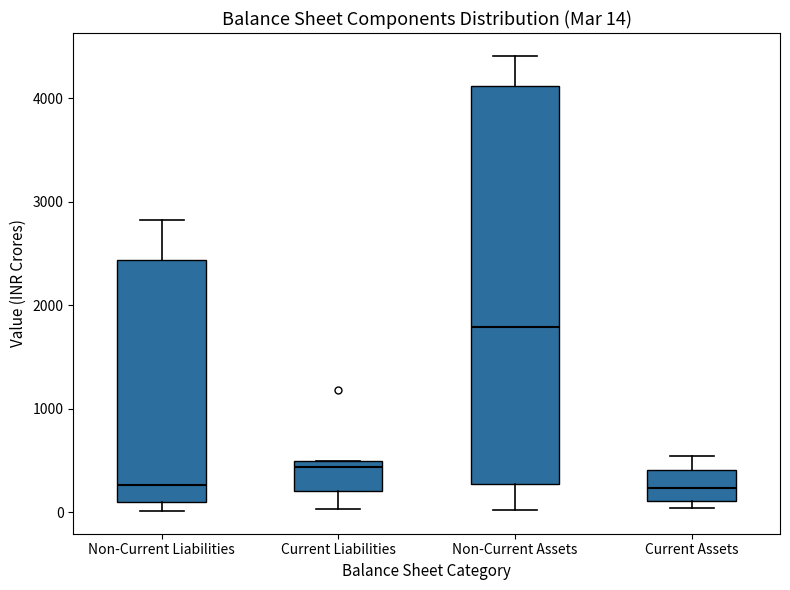

Comparing the boxes themselves (not the whiskers), which one is the tallest?

Non-Current Assets